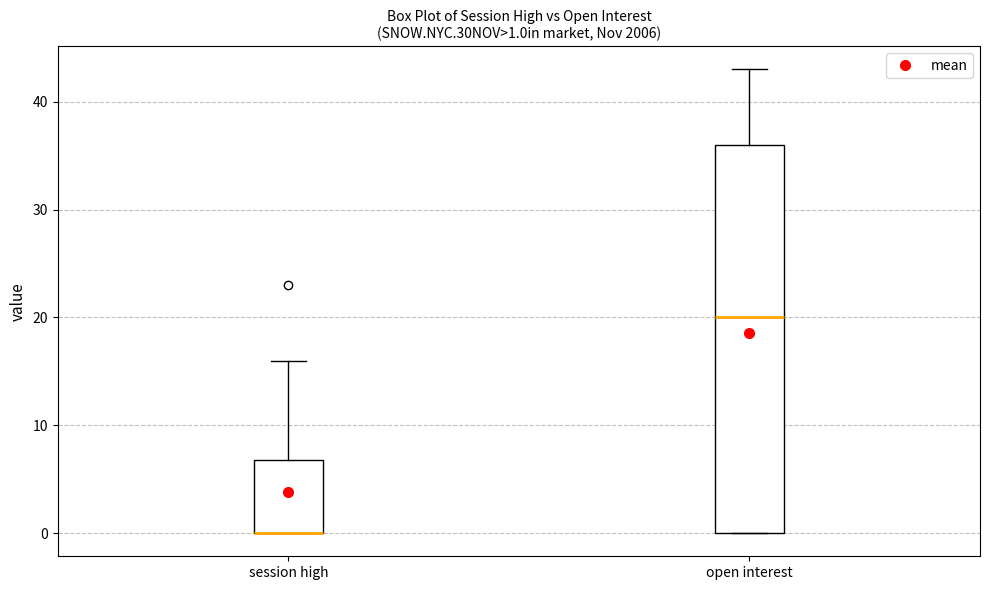

Which box is the tallest, from its lower edge to its upper edge?

open interest